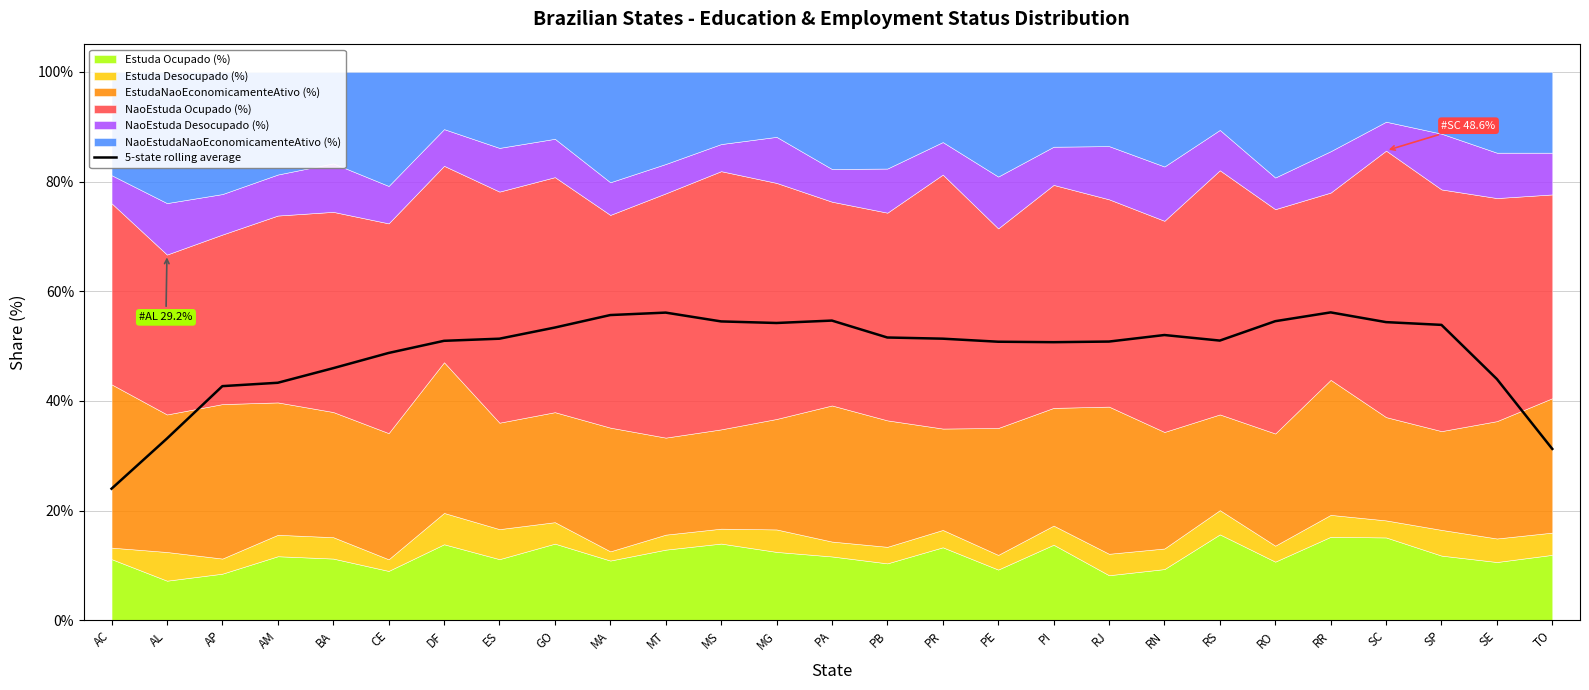

True or false: the data shows 0.1 at SC.

False